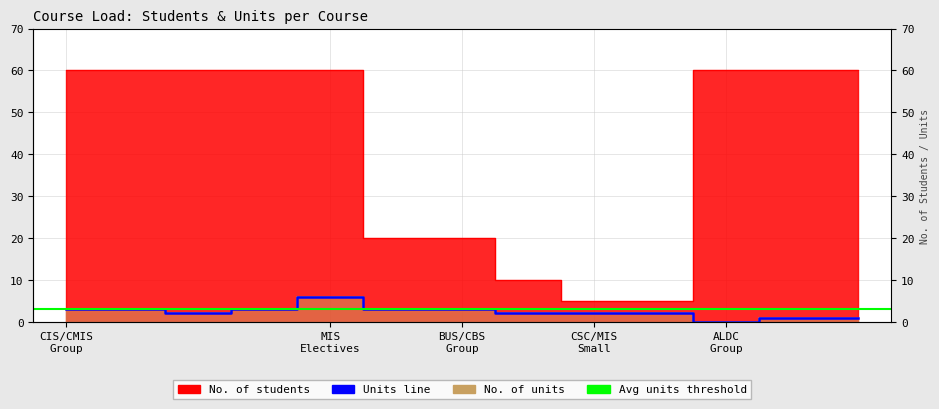

True or false: No. of students and No. of units cross at least once.

False